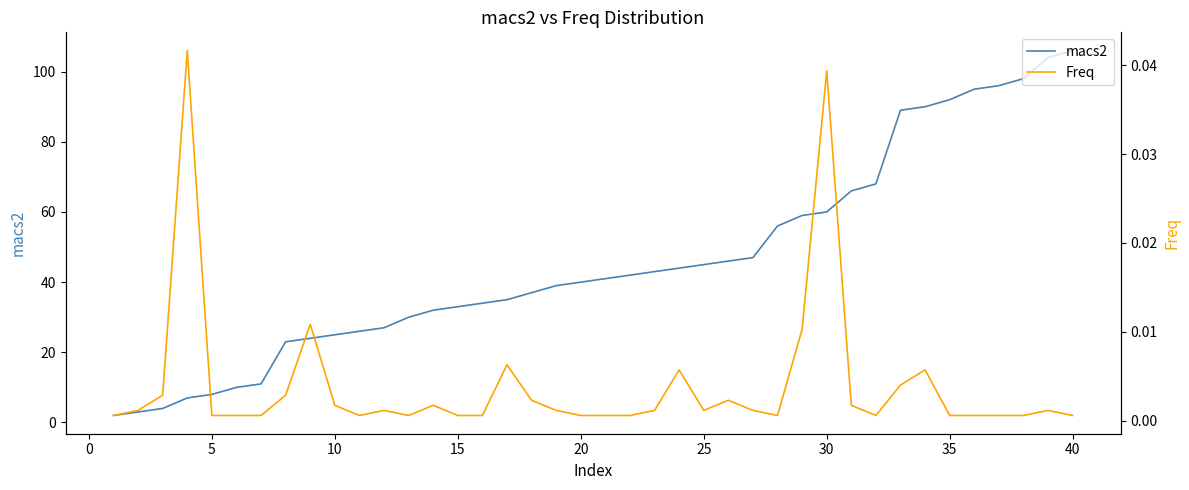

True or false: macs2 has a value of 13 at 5.

False